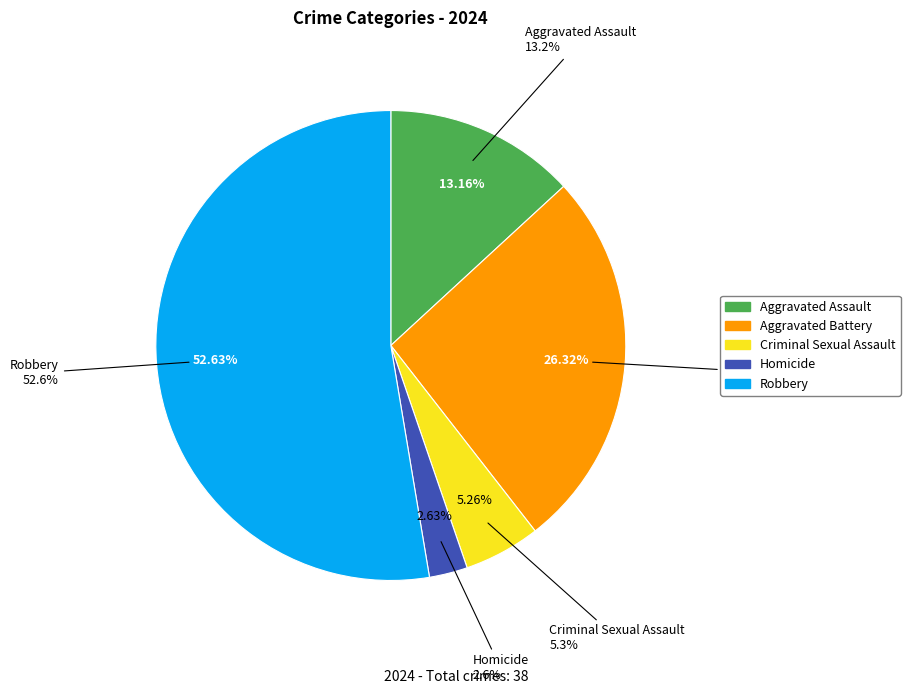

Which slice is the largest?

Robbery